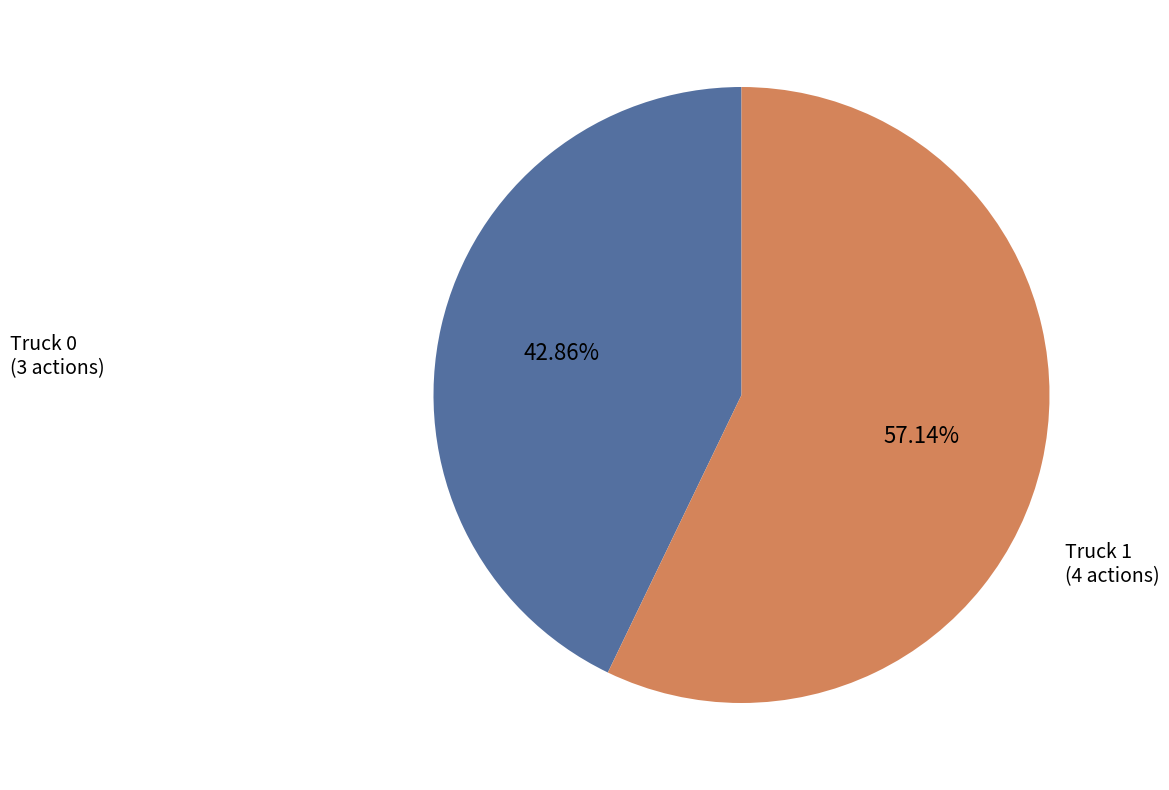

Is it true that Truck 0 is 43% of the pie?

True